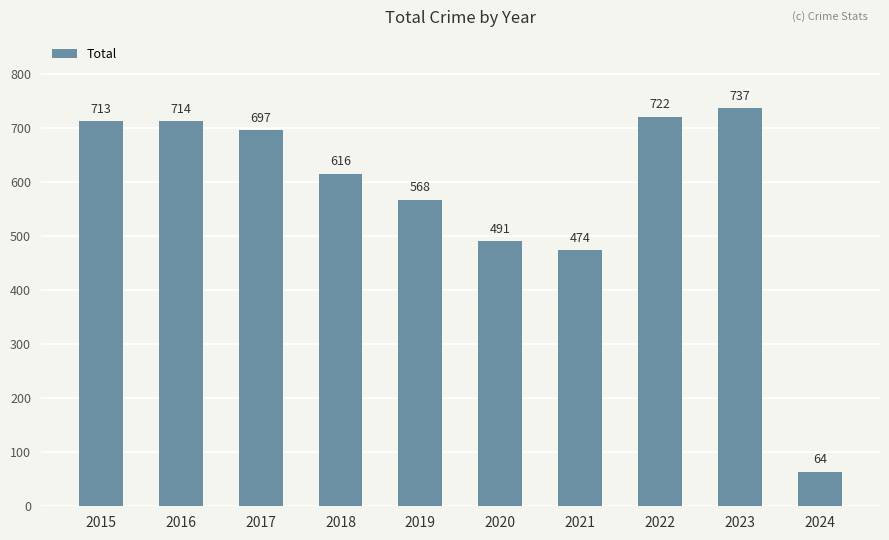

True or false: the data shows 697 at 2017.

True